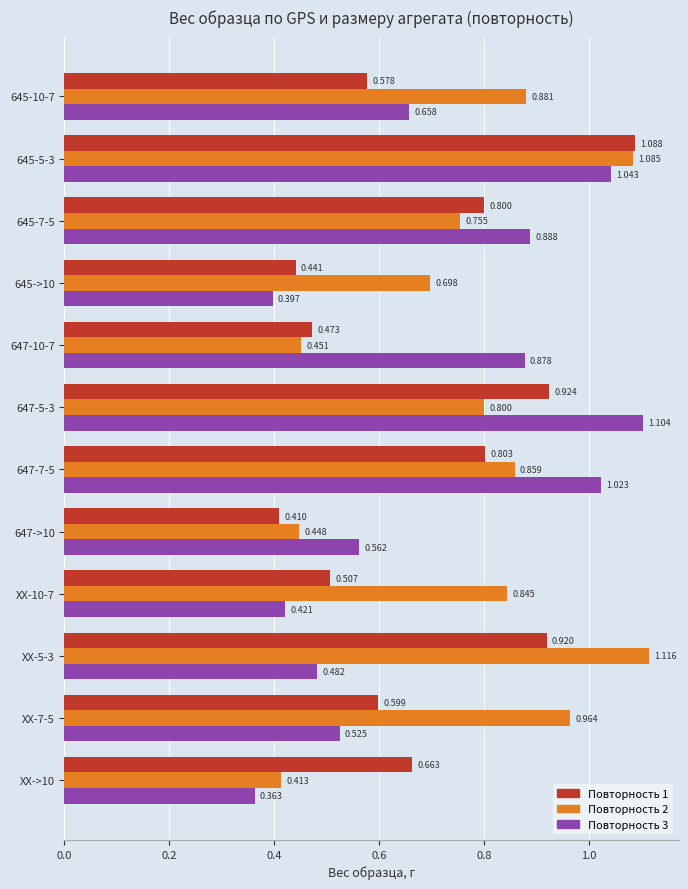

Is the value of Повторность 3 at 647->10 greater than the value of Повторность 1 at 645-10-7?

No